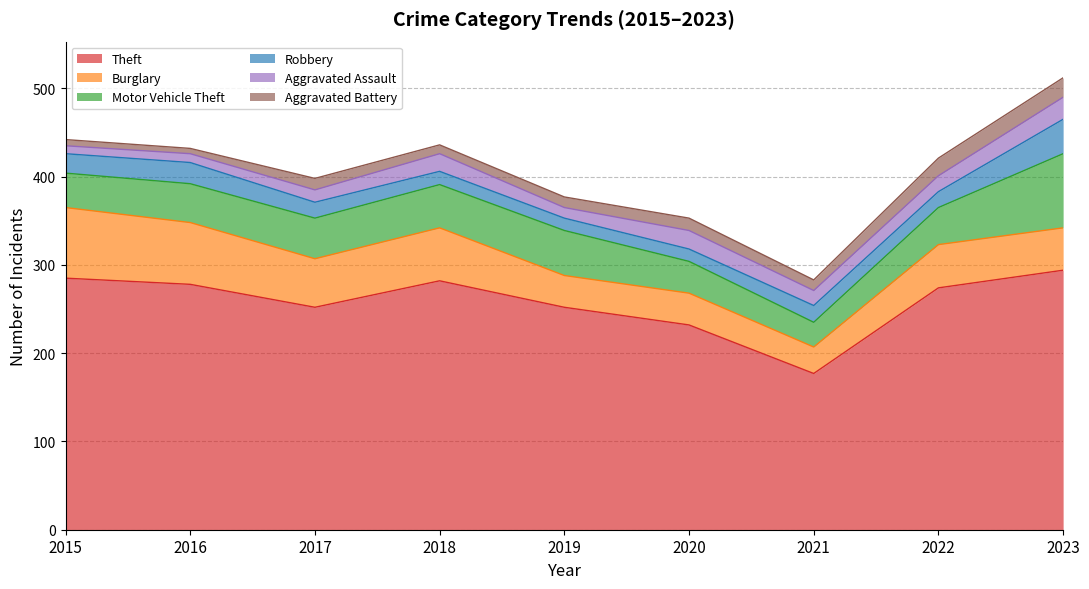

What is the approximate value of Aggravated Assault at 2016?

10